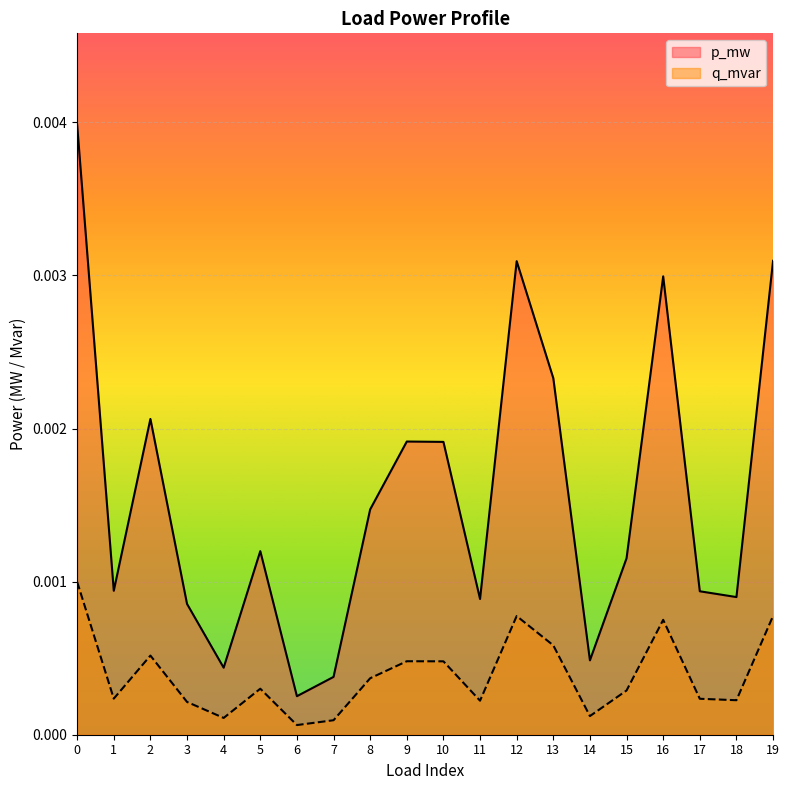

Which series has the largest total across all categories?

p_mw